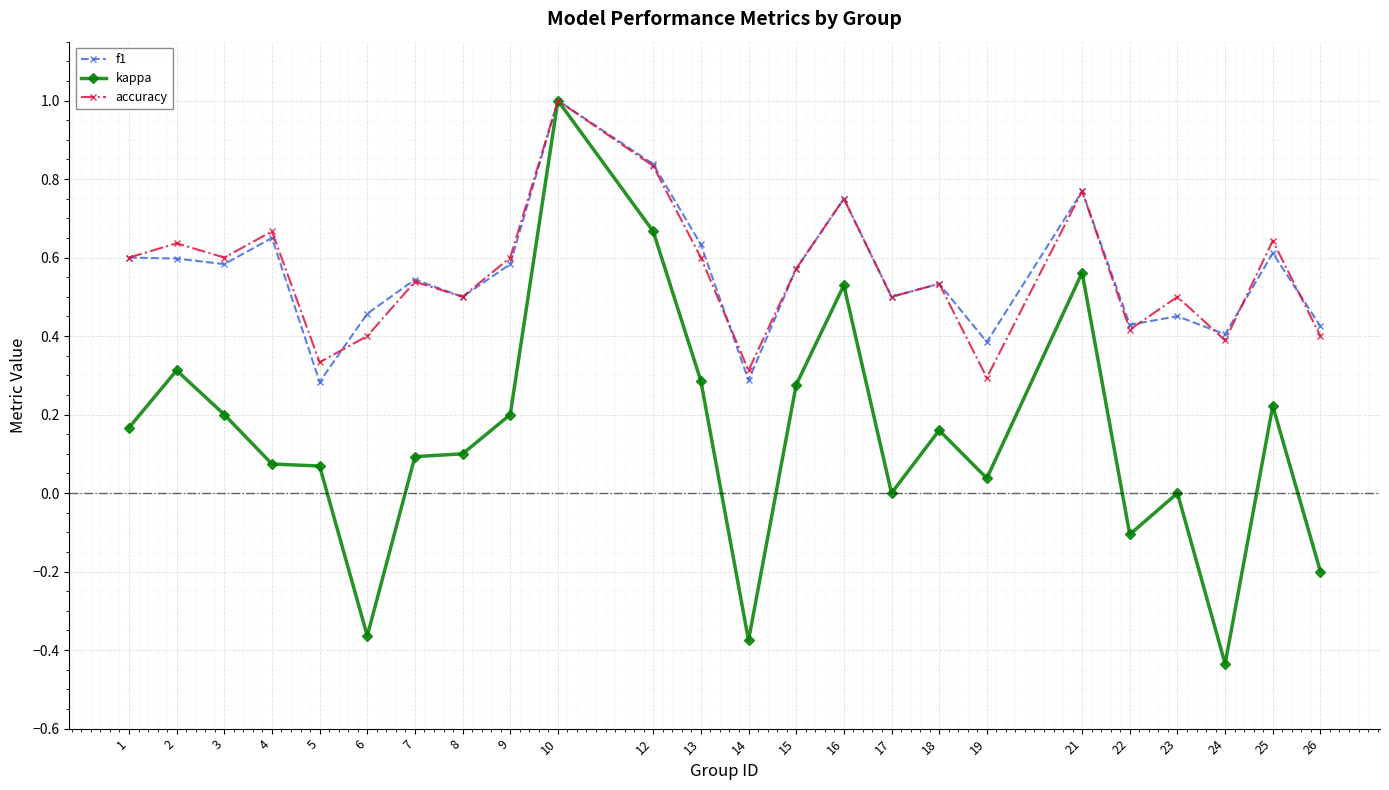

What is the value of the kappa point at the 20th from the left?

-0.1